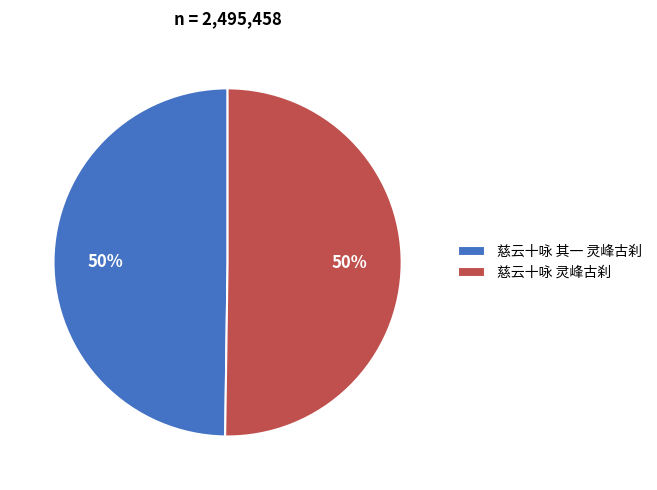

True or false: 慈云十咏 其一 灵峰古刹 accounts for 61% of the total.

False